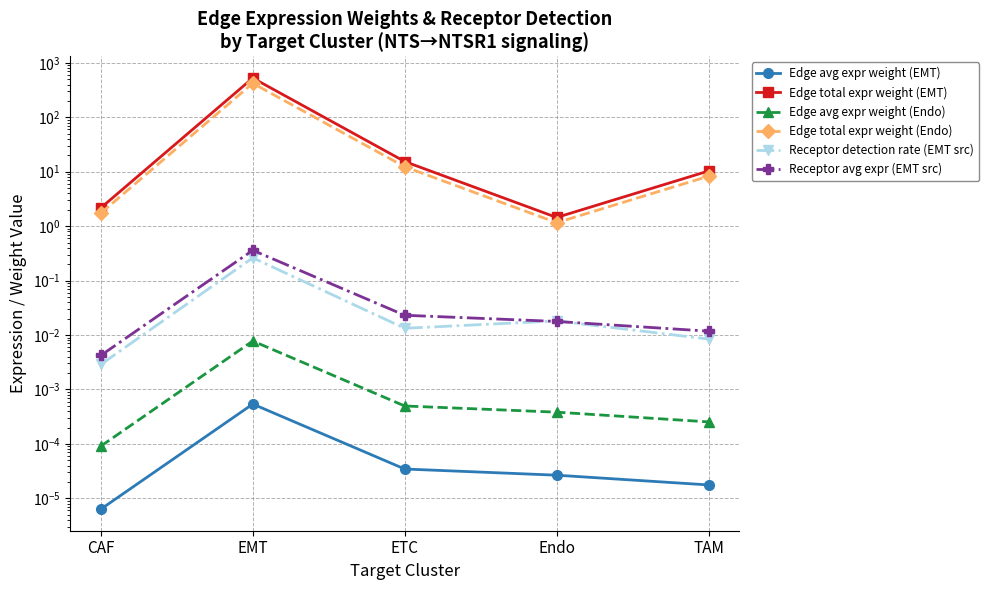

How many interior local peaks does the Edge total expr weight (EMT) series have?

1